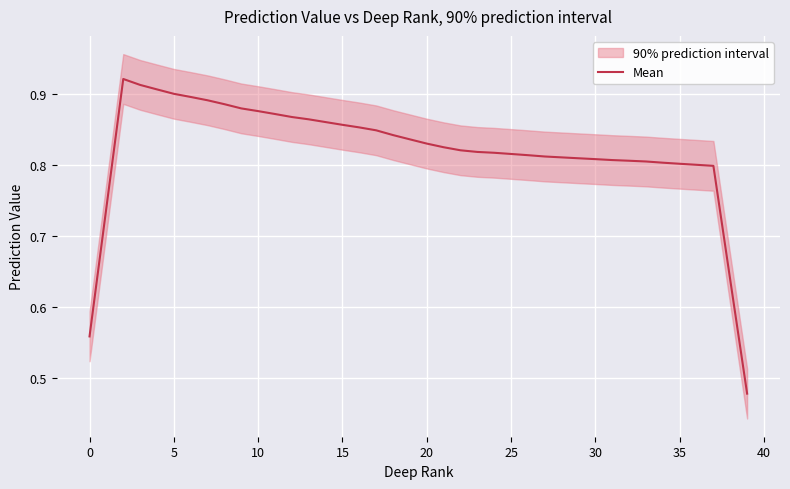

What is the maximum value shown in the chart?

0.9